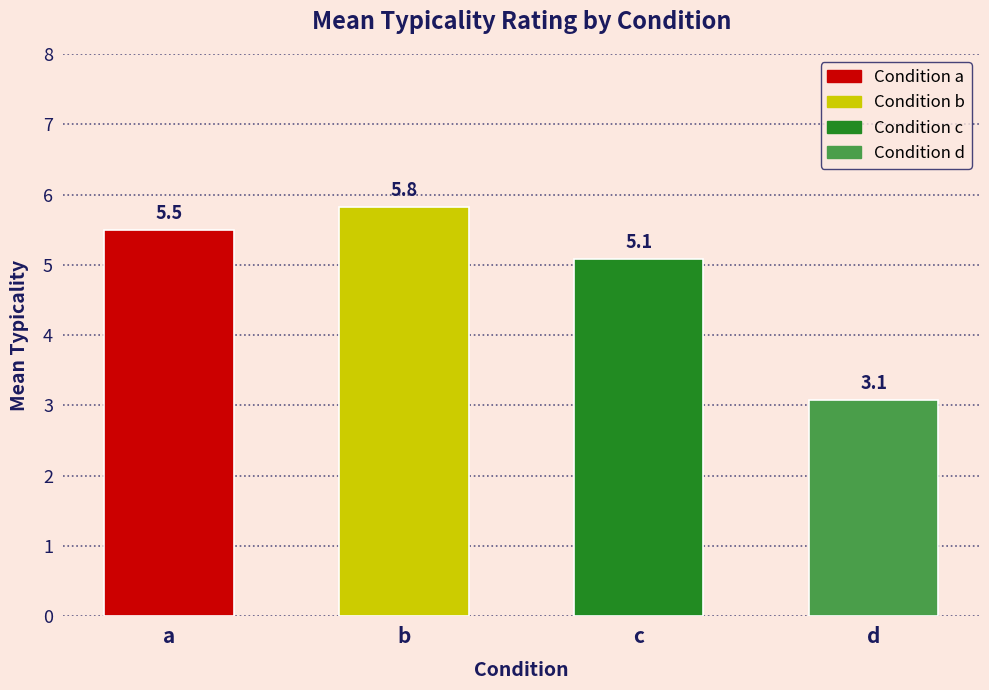

Where is b nearest to the value 5?

b